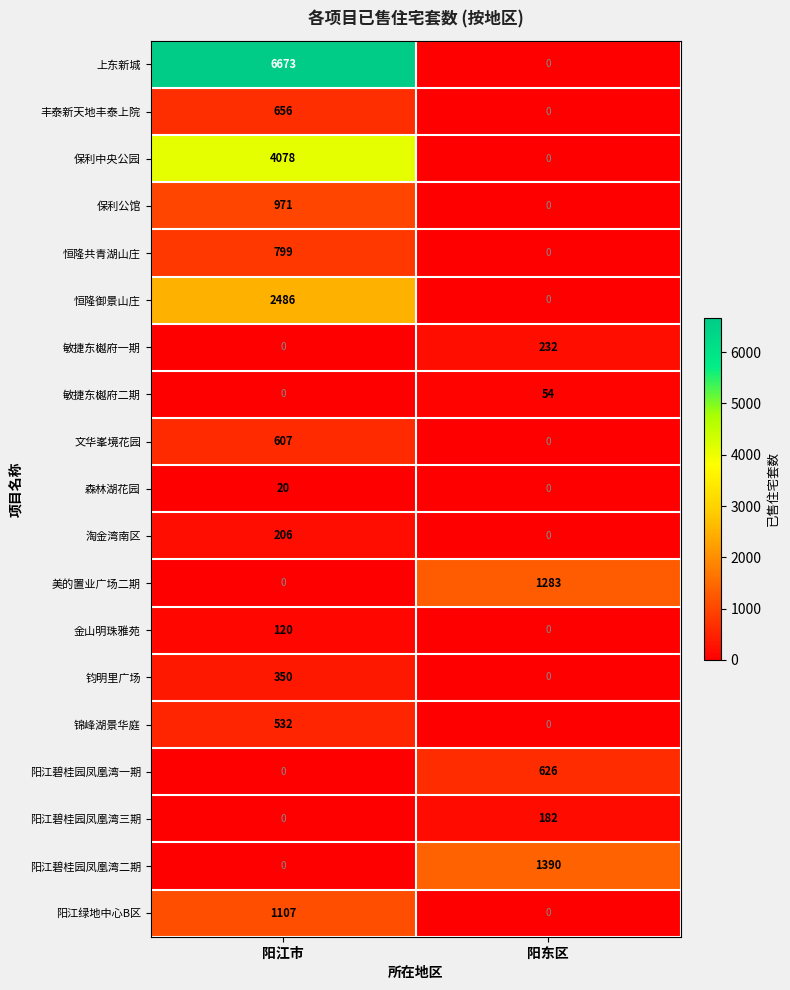

What is the difference between the 文华峯境花园 values at 阳江市 and 阳东区?

607